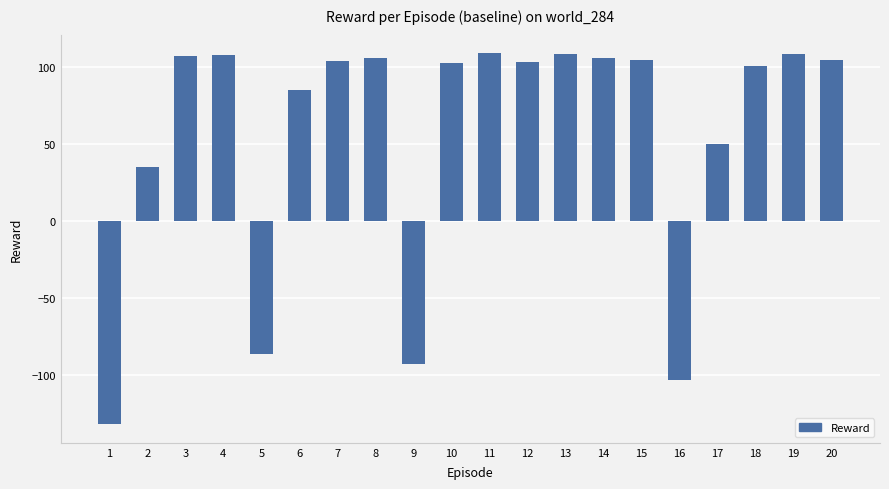

What is the value of the 20th bar from the left?

104.3